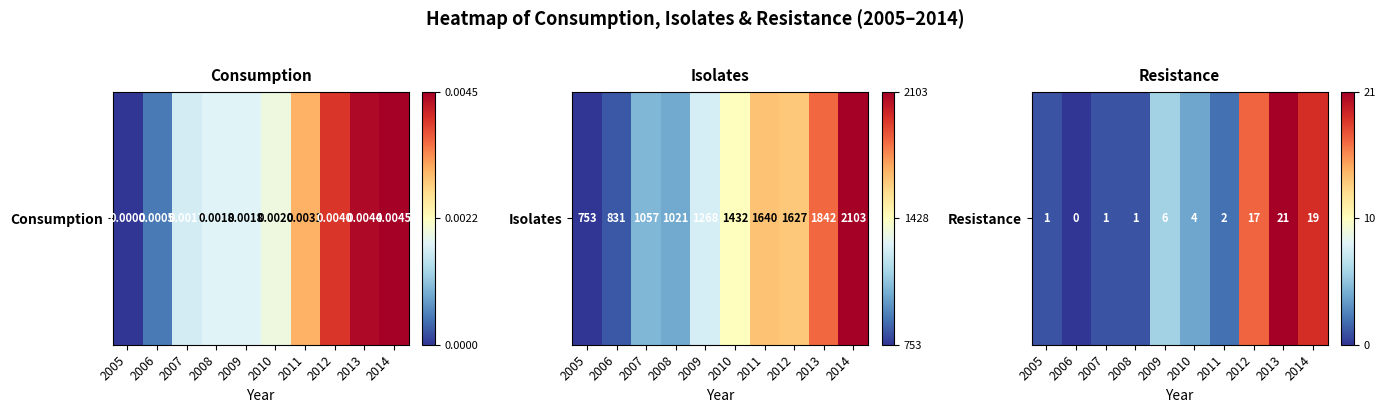

What is the difference between the maximum and minimum values?

1.0